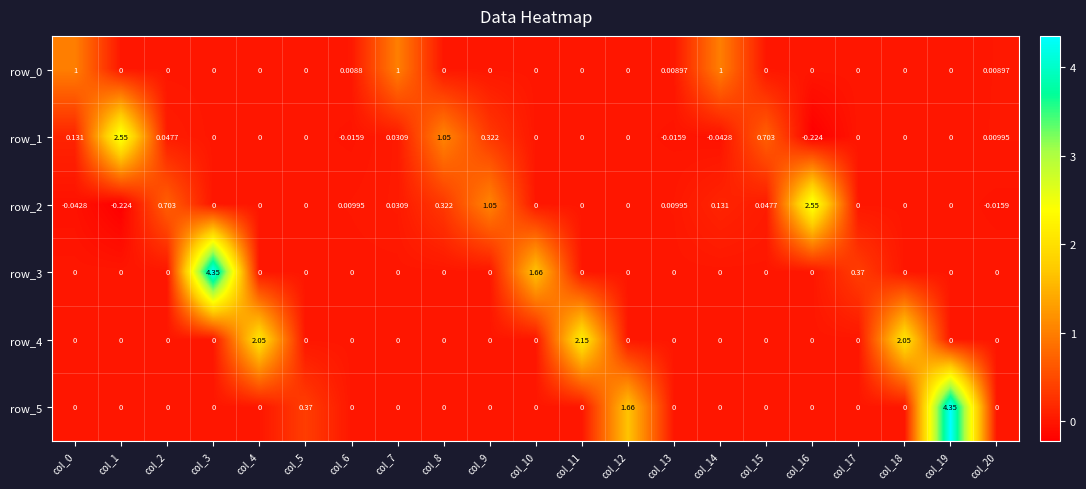

At how many categories does at least one series exceed 0?

21